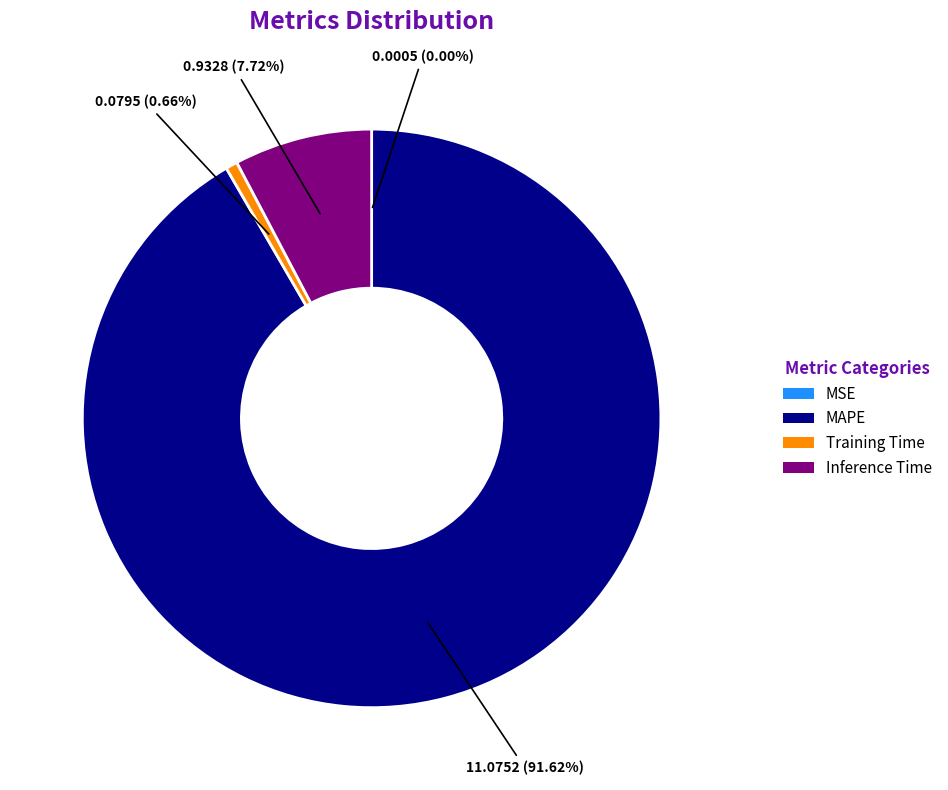

Is there any slice that represents more than half of the pie?

Yes